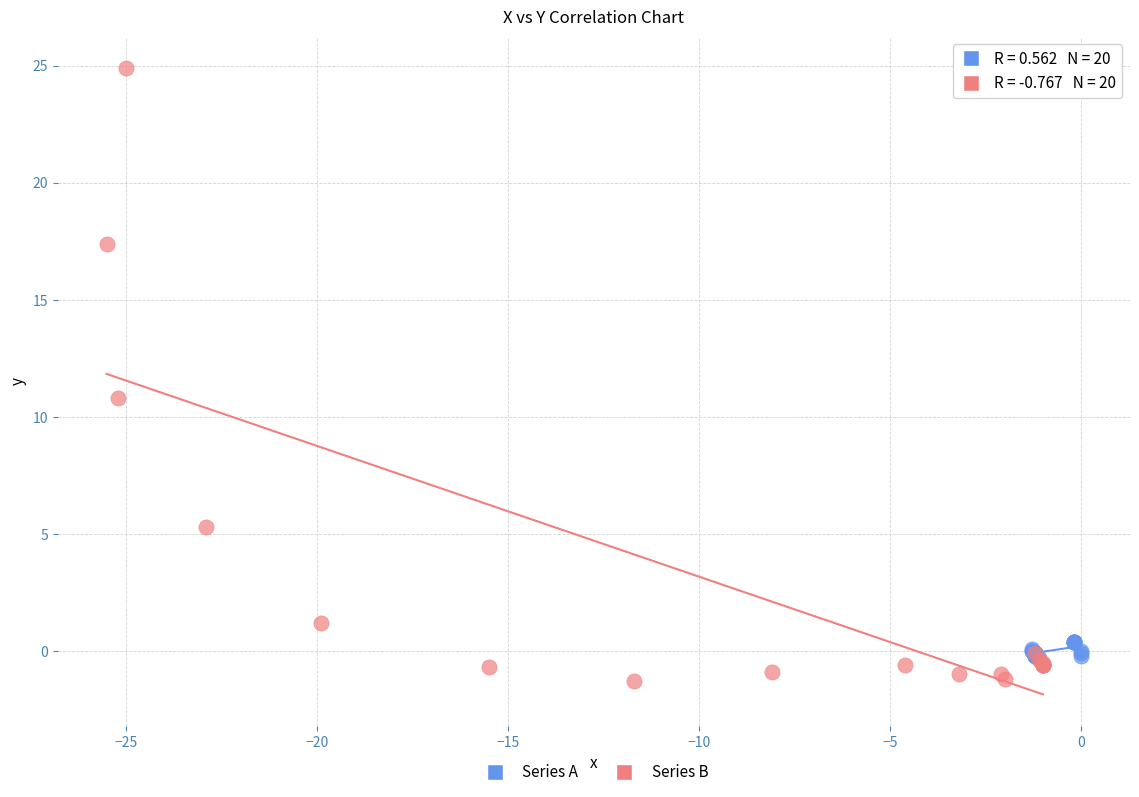

Which series has the largest Y range (max minus min)?

Series B